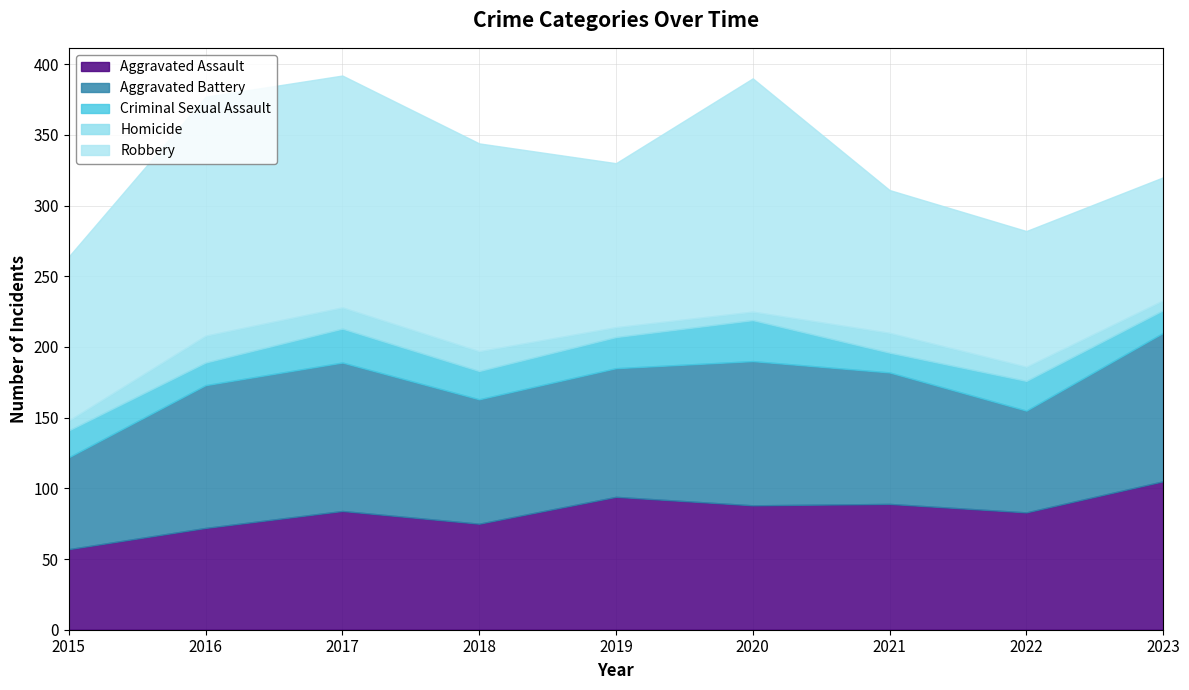

At 2021, list the series in order from smallest to largest.

Criminal Sexual Assault, Homicide, Aggravated Assault, Aggravated Battery, Robbery